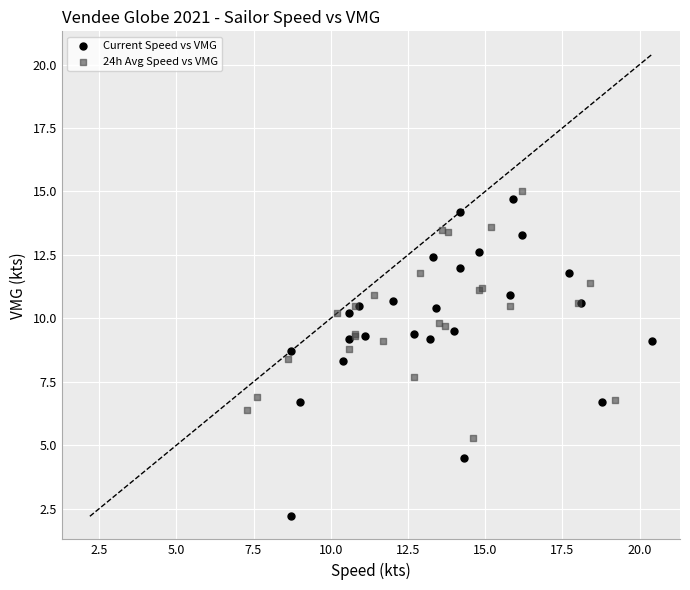

Which series has the widest spread of Y values?

Current Speed vs VMG